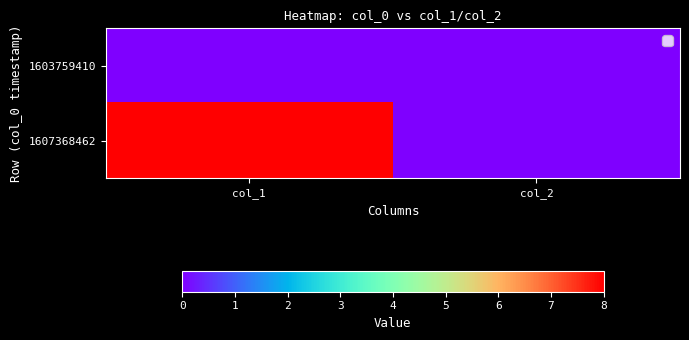

What is the maximum value shown in the chart?

8